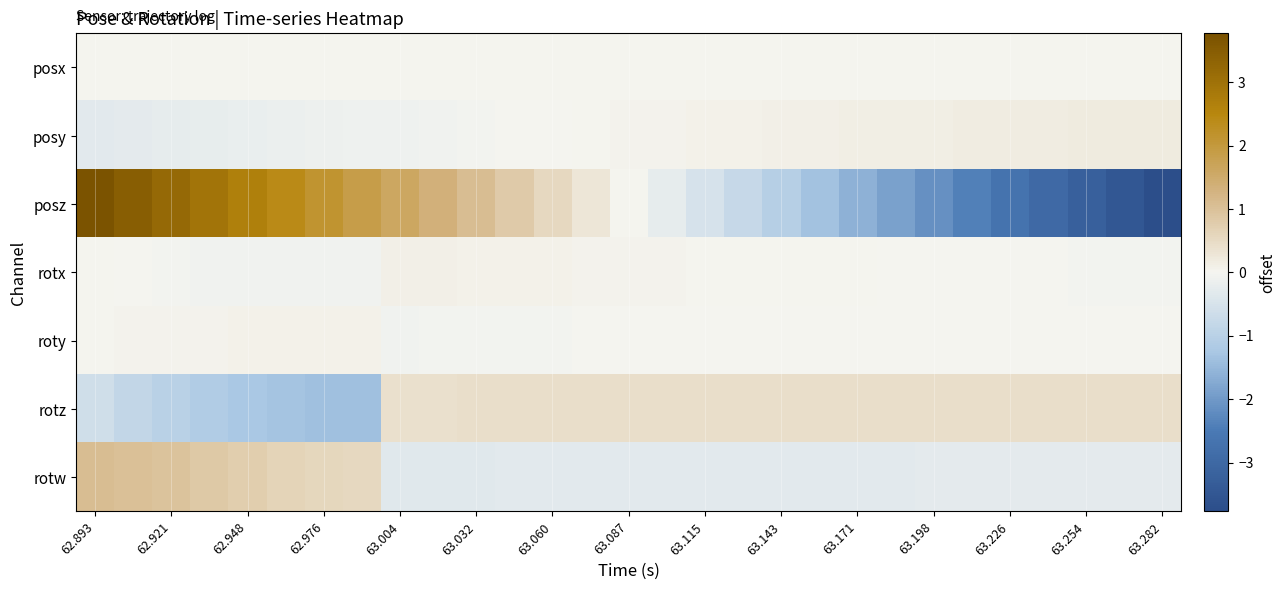

At how many categories does at least one series exceed 1?

11